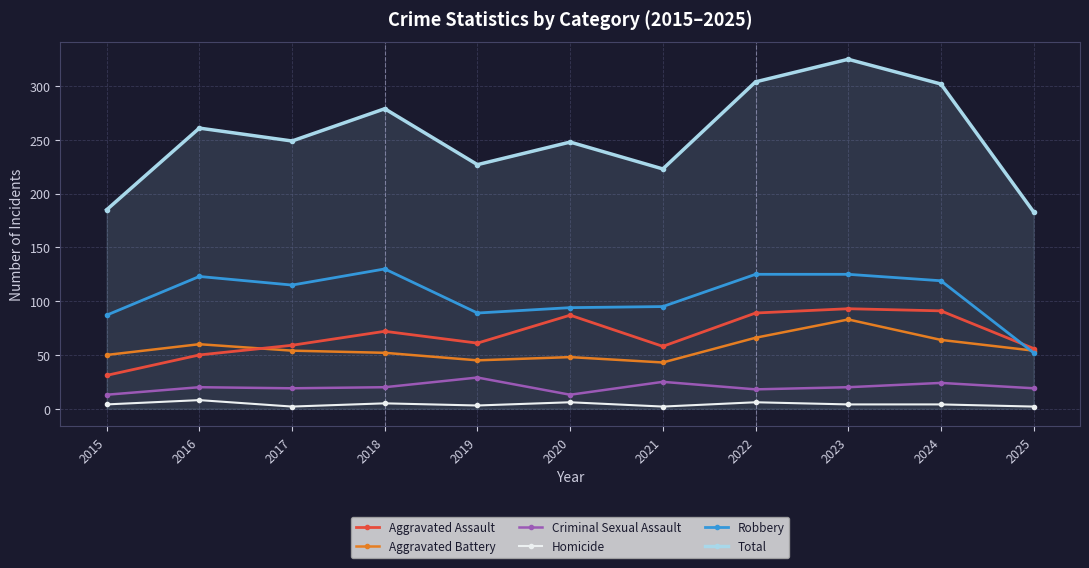

Which series has the widest spread of values?

Total